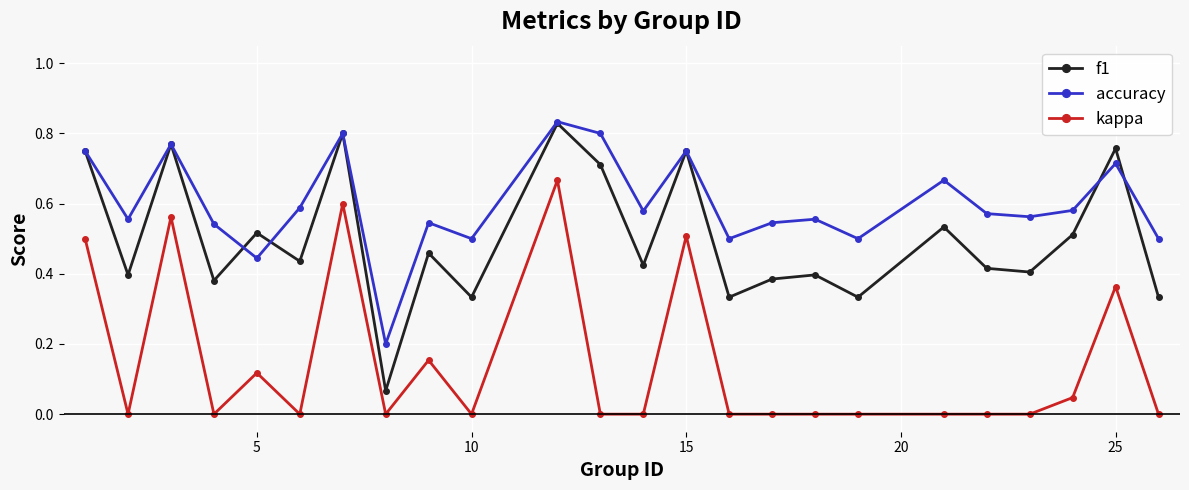

In f1, how many points are higher than both neighbors (excluding endpoints)?

9